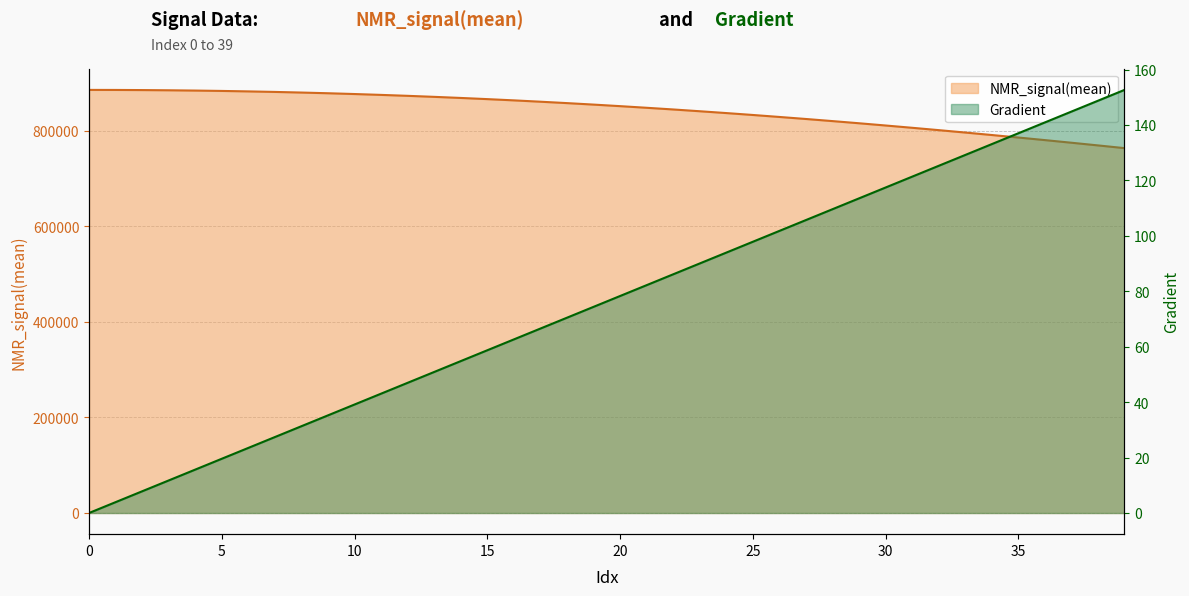

Reading left to right, what are all the values shown in this chart?

Gradient: 0=0.0	1=3.9	2=7.8	3=11.7	4=15.7	5=19.6	6=23.5	7=27.4	8=31.3	9=35.2	10=39.1	11=43.1	12=47.0	13=50.9	14=54.8	15=58.7	16=62.6	17=66.5	18=70.5	19=74.4	20=78.3	21=82.2	22=86.1	23=90.0	24=93.9	25=97.8	26=101.8	27=105.7	28=109.6	29=113.5	30=117.4	31=121.3	32=125.2	33=129.2	34=133.1	35=137.0	36=140.9	37=144.8	38=148.7	39=152.6
NMR_signal(mean): 0=885293.0	1=885201.4	2=884934.8	3=884502.1	4=883901.9	5=883135.9	6=882163.5	7=881066.7	8=879754.1	9=878303.0	10=876659.0	11=874846.1	12=872899.8	13=870756.4	14=868465.4	15=866007.2	16=863397.9	17=860594.8	18=857660.3	19=854564.2	20=851306.4	21=847902.9	22=844372.7	23=840660.6	24=836833.1	25=832848.7	26=828703.3	27=824451.8	28=820039.1	29=815513.7	30=810829.9	31=806040.9	32=801125.8	33=796096.0	34=790922.3	35=785654.9	36=780264.8	37=774765.5	38=769161.1	39=763458.7